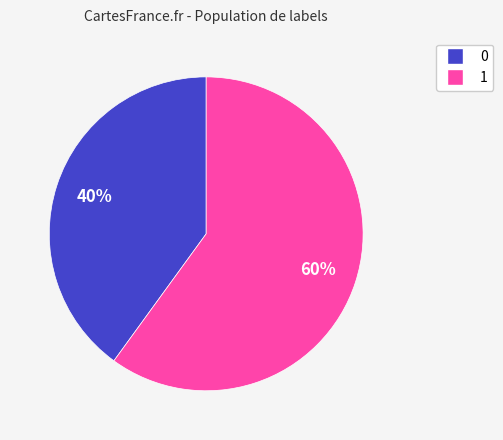

Count the number of slices in the pie.

2